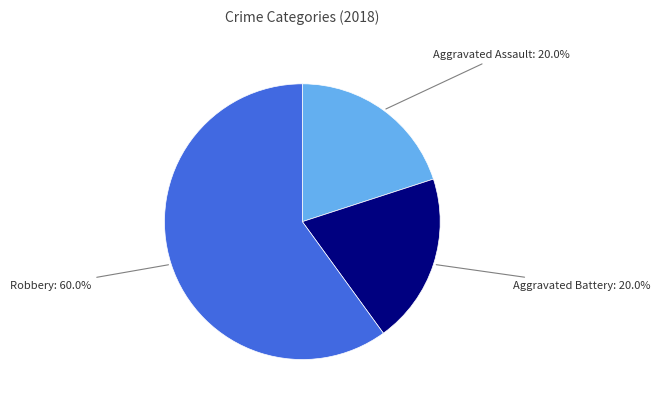

The Aggravated Battery slice represents 32% of the pie. True or false?

False